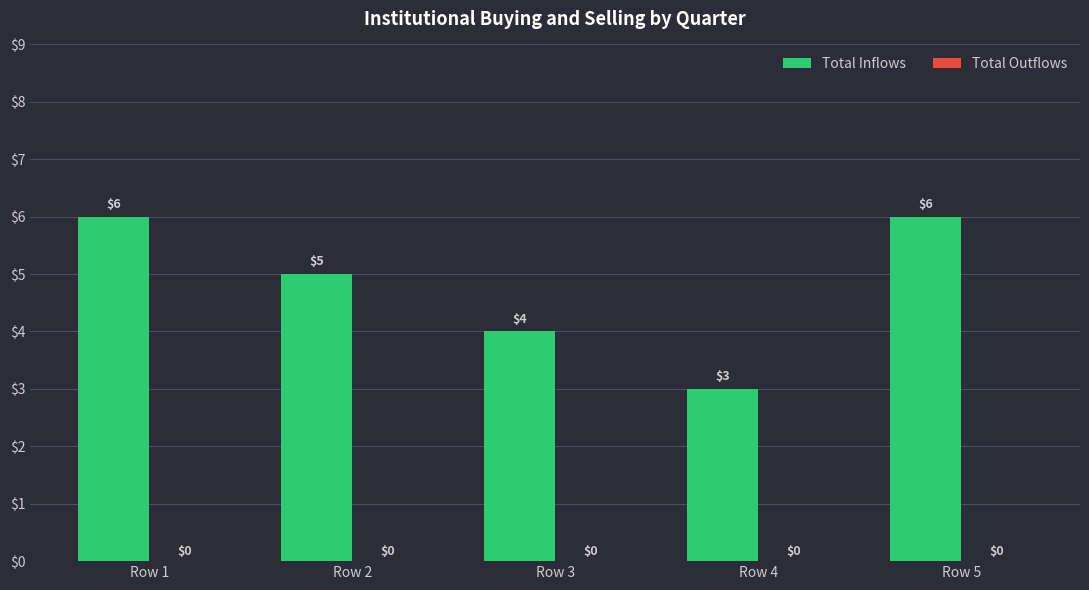

What is the value of the 5th bar from the left?

6